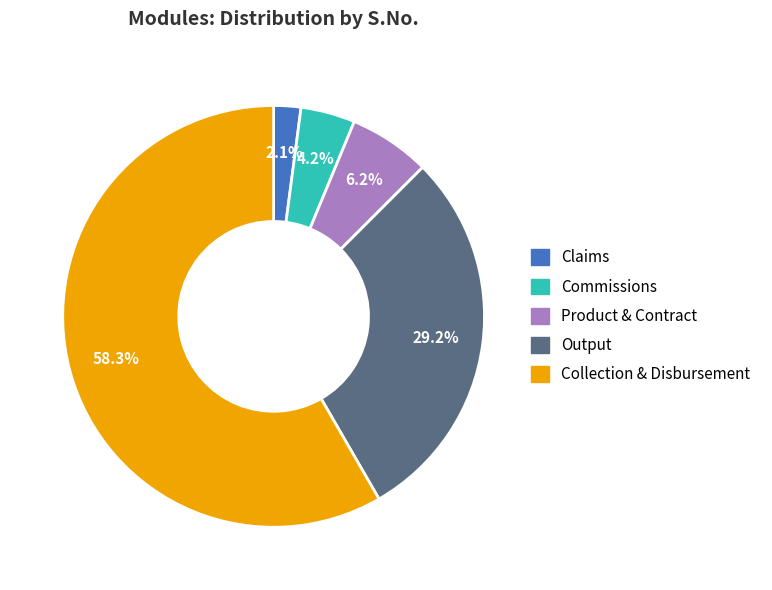

Is Collection & Disbursement the majority of the pie?

Yes